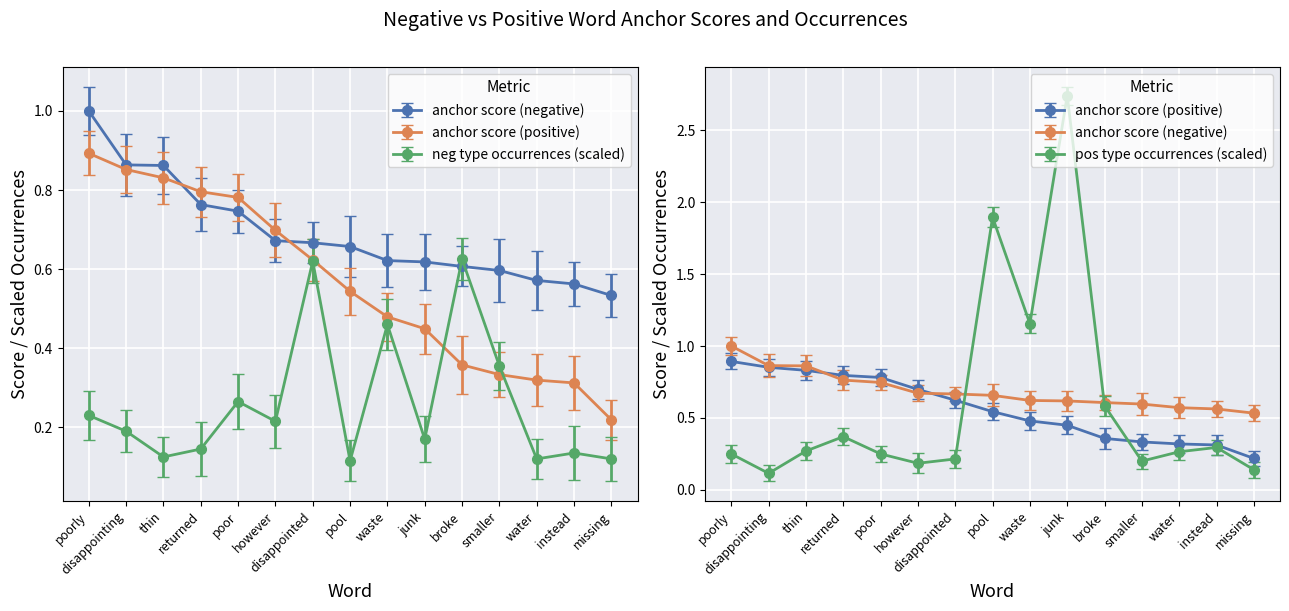

Which series has the largest total across all categories?

anchor score (negative)